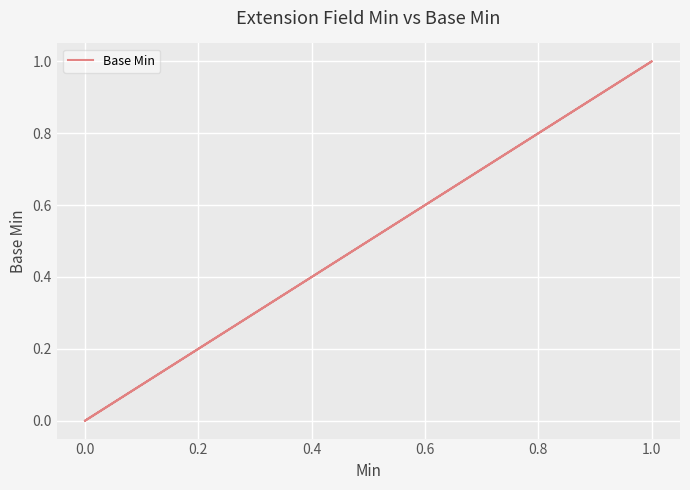

Is it true that the value at 0.0 is 1?

False